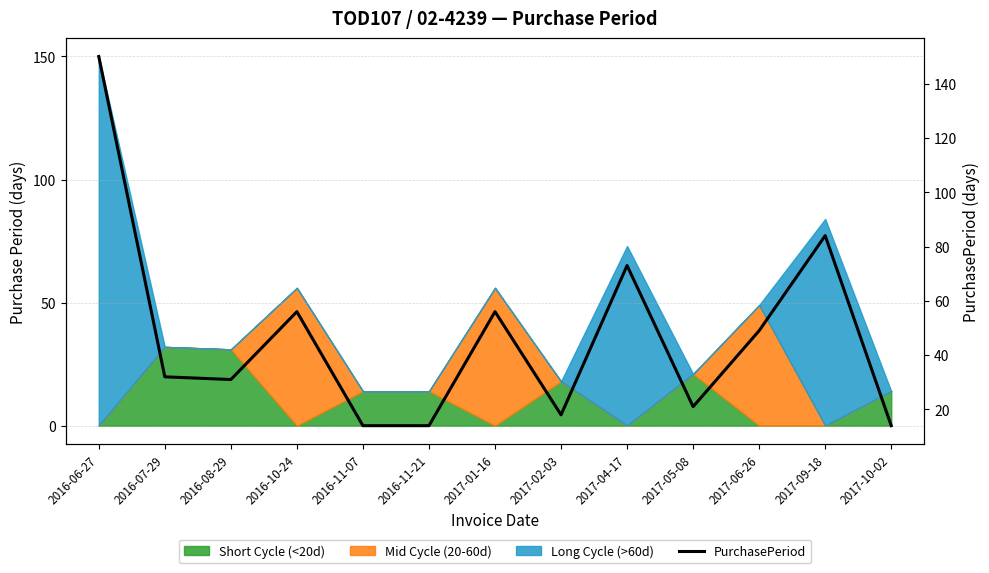

What is the smallest value displayed?

14